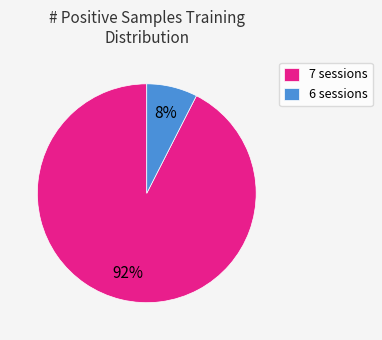

Is there any slice that represents more than half of the pie?

Yes